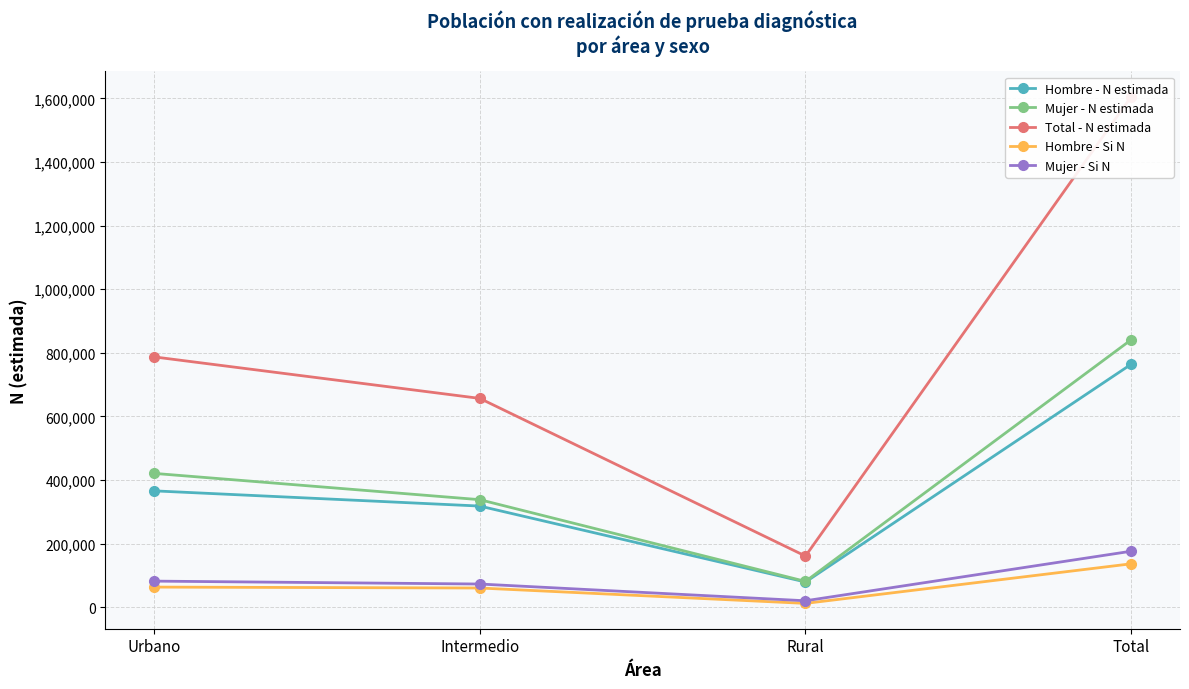

Where does the Hombre - N estimada series first go above 366153?

Total